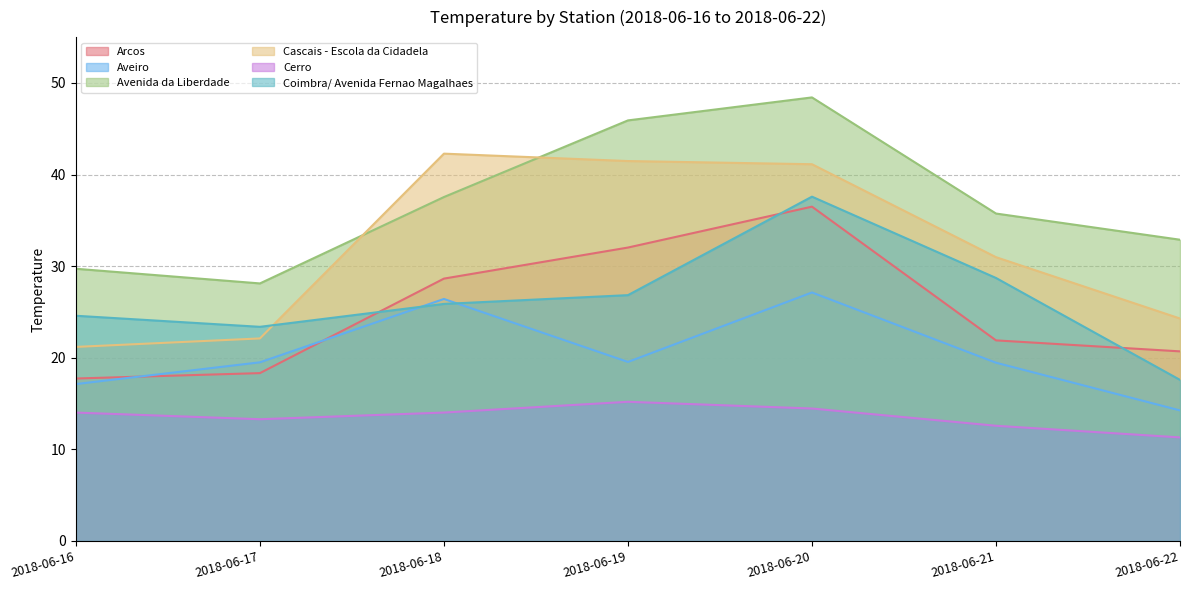

Reading left to right, extract all data points from this chart.

Arcos: 17.7	18.3	28.6	32.0	36.5	21.9	20.7
Aveiro: 17.1	19.5	26.4	19.5	27.1	19.5	14.2
Avenida da Liberdade: 29.7	28.1	37.5	45.9	48.4	35.7	32.9
Cascais - Escola da Cidadela: 21.2	22.1	42.3	41.5	41.1	31.0	24.3
Cerro: 14.0	13.3	14.0	15.2	14.5	12.6	11.3
Coimbra/ Avenida Fernao Magalhaes: 24.6	23.4	25.9	26.8	37.6	28.7	17.6